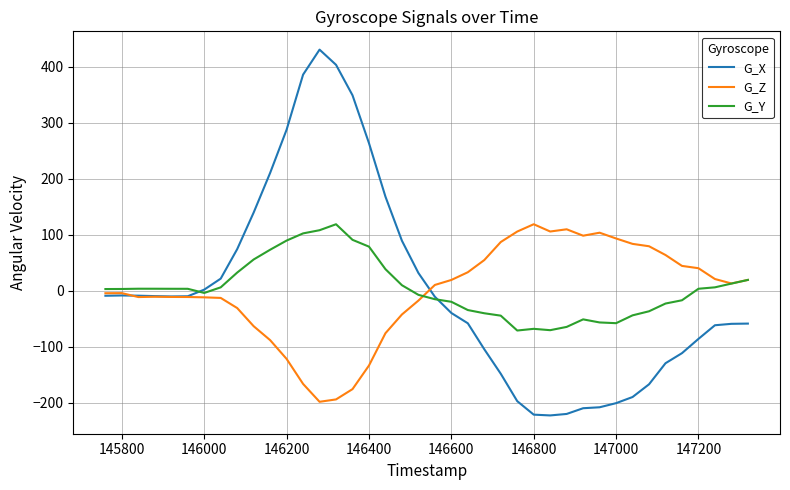

What is the minimum value shown in the chart?

-222.5